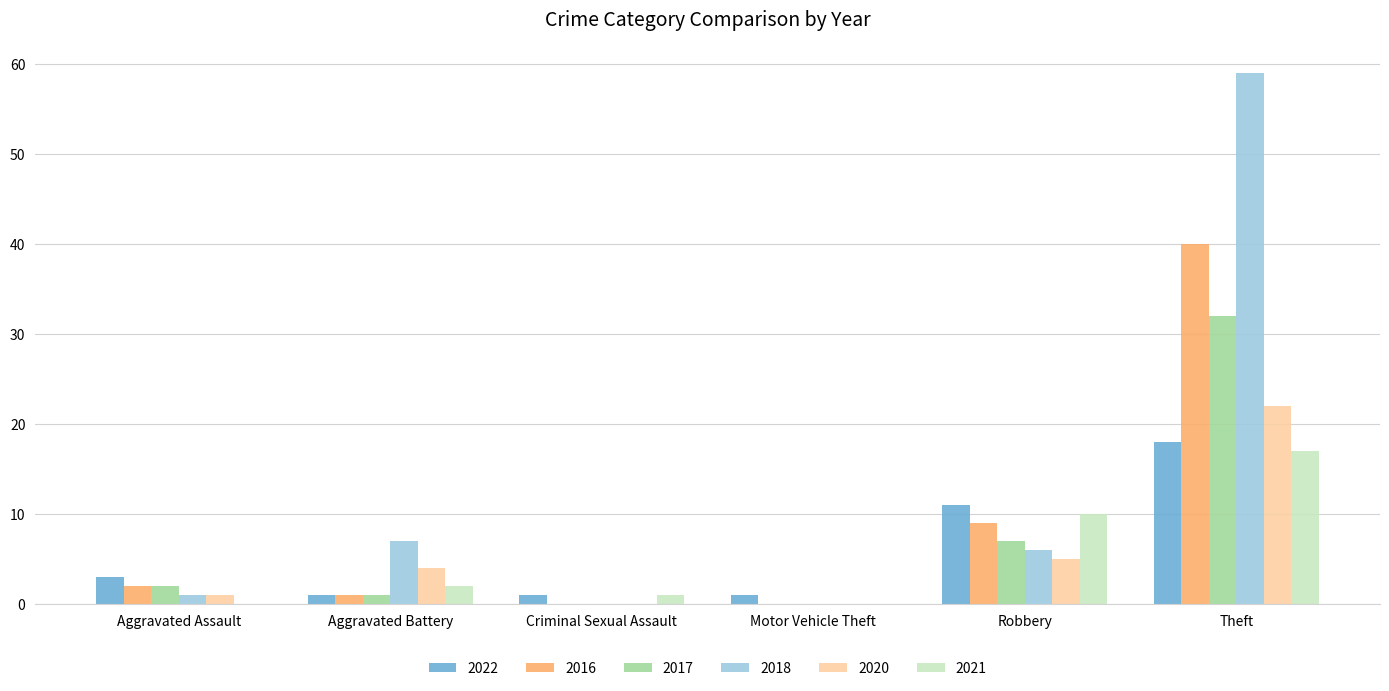

Which category has the highest value in the 2016 series?

Theft